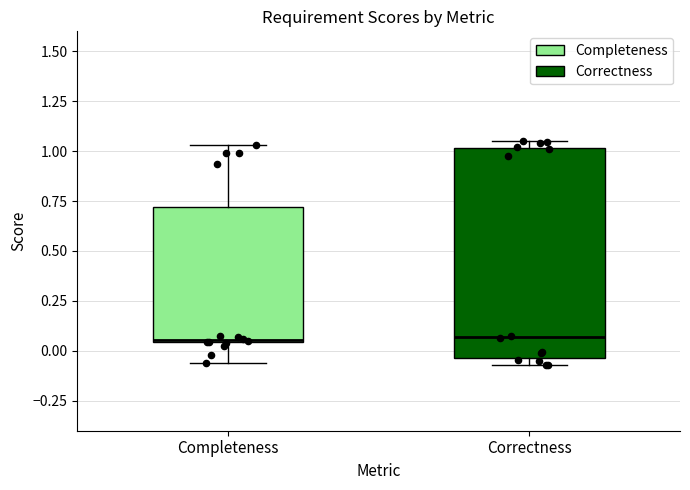

Where is the lower edge of the box for Correctness on the y-axis? The values are not printed on the chart, so give them approximately, as read against the axis.

-0.05